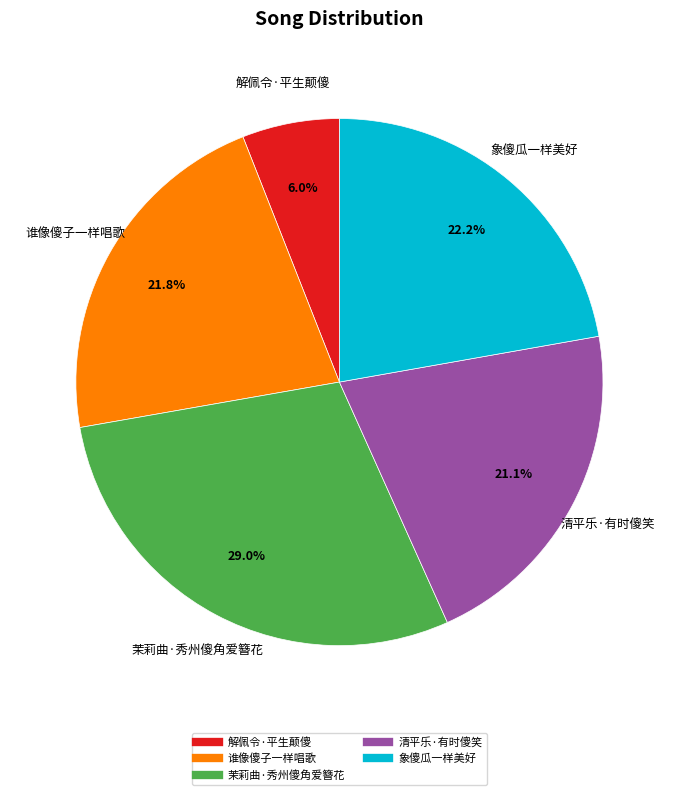

To the nearest percent, what is the difference between the 清平乐·有时傻笑 and 象傻瓜一样美好 slice percentages?

1%